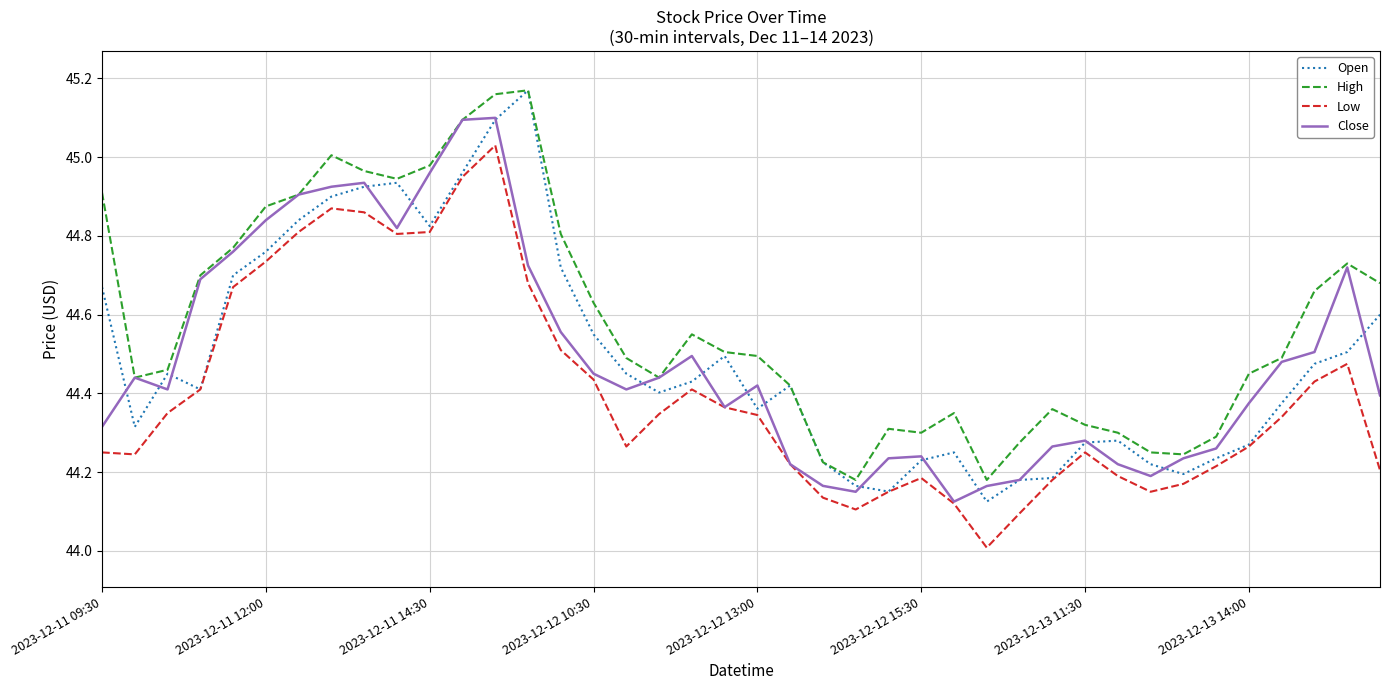

Which series has the largest total across all categories?

High